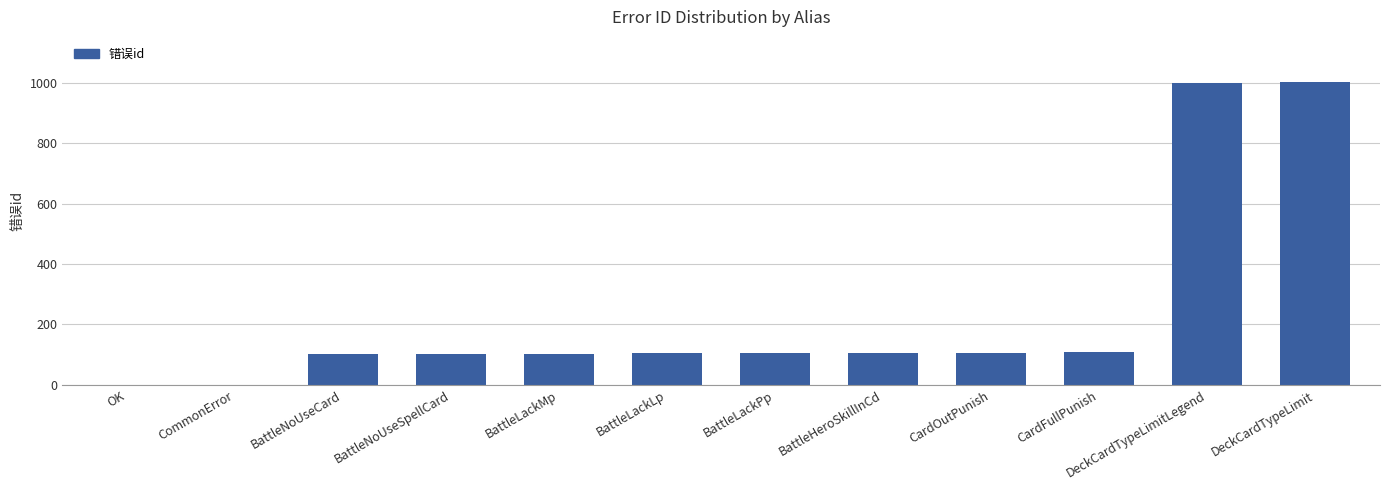

What is the sum of the values at DeckCardTypeLimitLegend and BattleLackMp?

1103